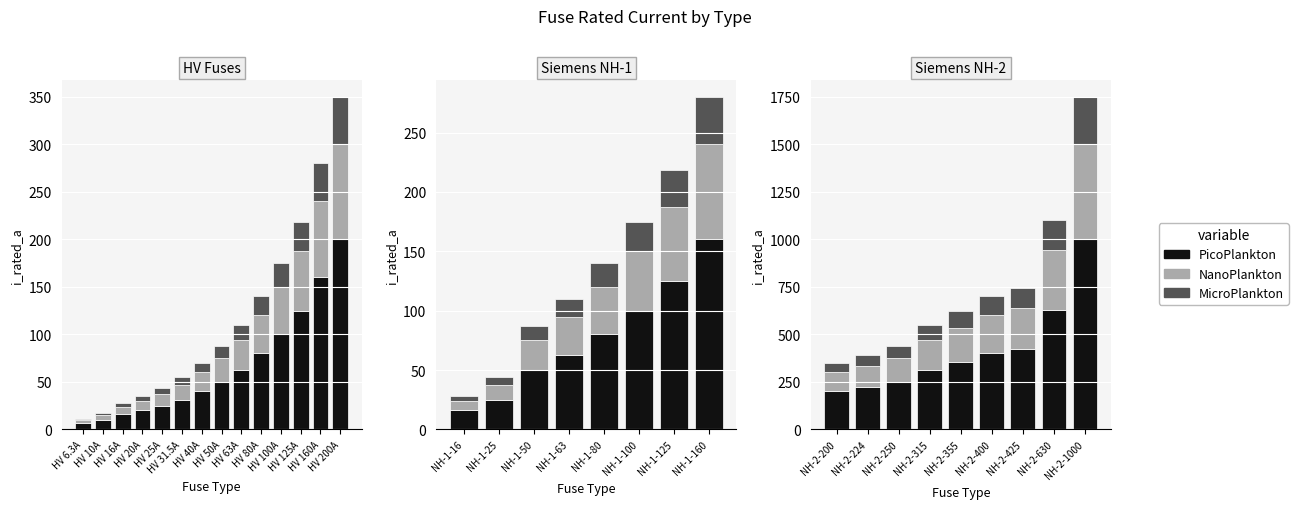

Which series has the largest total across all categories?

PicoPlankton